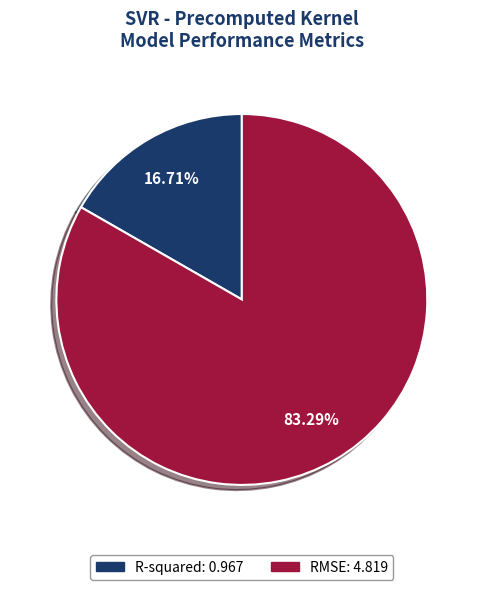

Is it true that RMSE is 83% of the pie?

True